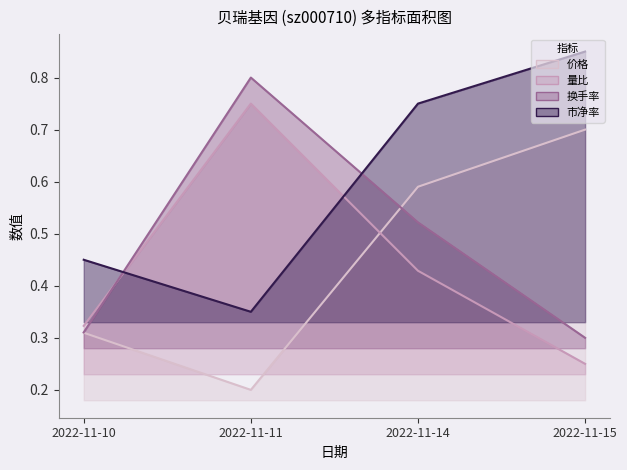

The 换手率 series shows 0.5 at 2022-11-14. True or false?

True